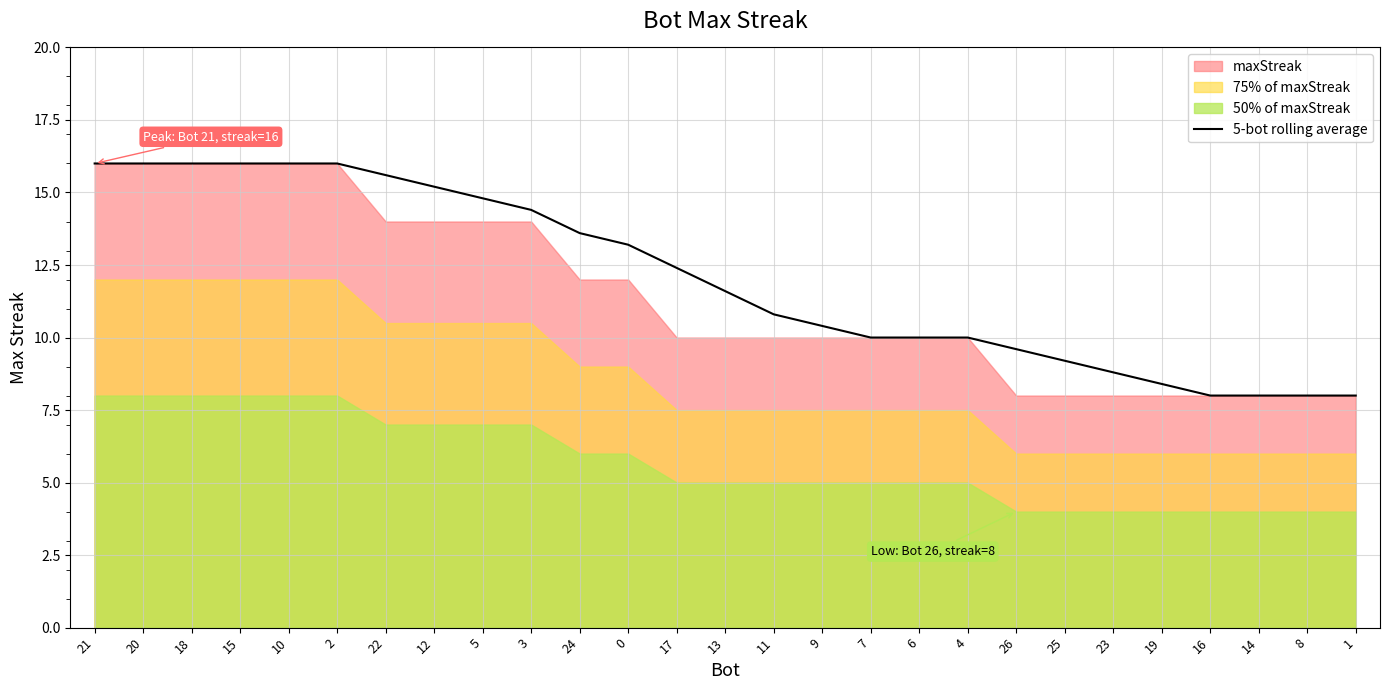

Rank the categories by value from highest to lowest.

21, 20, 18, 15, 10, 2, 22, 12, 5, 3, 24, 0, 17, 13, 11, 9, 7, 6, 4, 26, 25, 23, 19, 16, 14, 8, 1